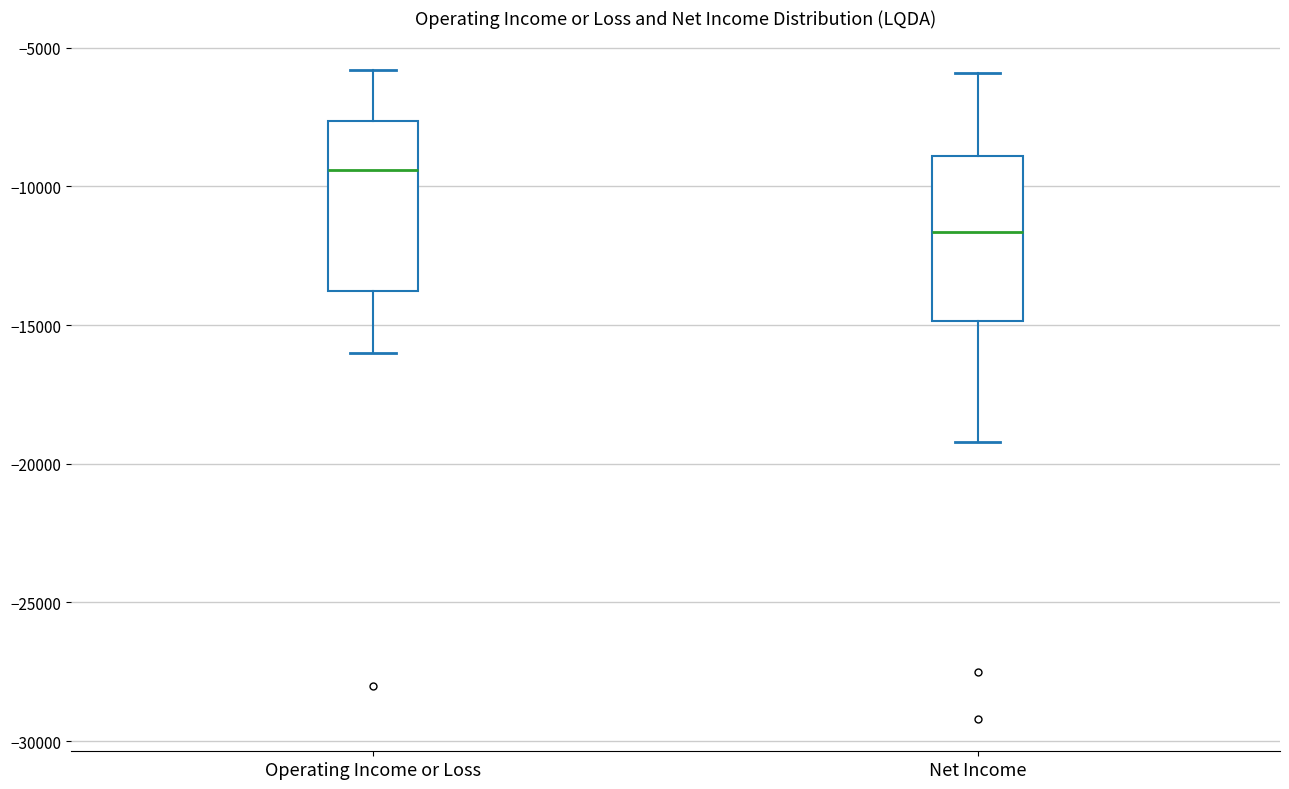

Reading left to right, read every box against the y-axis: the position of its median line, the range the box covers, and the ends of its whiskers. The values are not printed on the chart, so give them approximately, as read against the axis.

Operating Income or Loss: median -9500, box -14000 to -7500, whiskers -16000 to -6000
Net Income: median -11500, box -15000 to -9000, whiskers -19000 to -6000